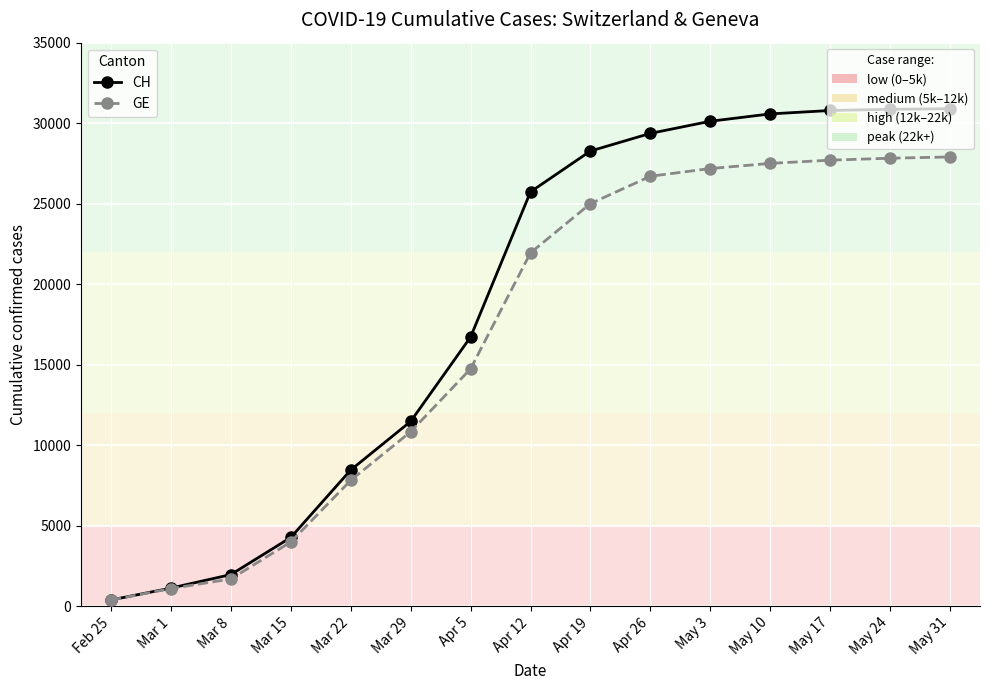

What is the label of the 12th point from the right?

Mar 15